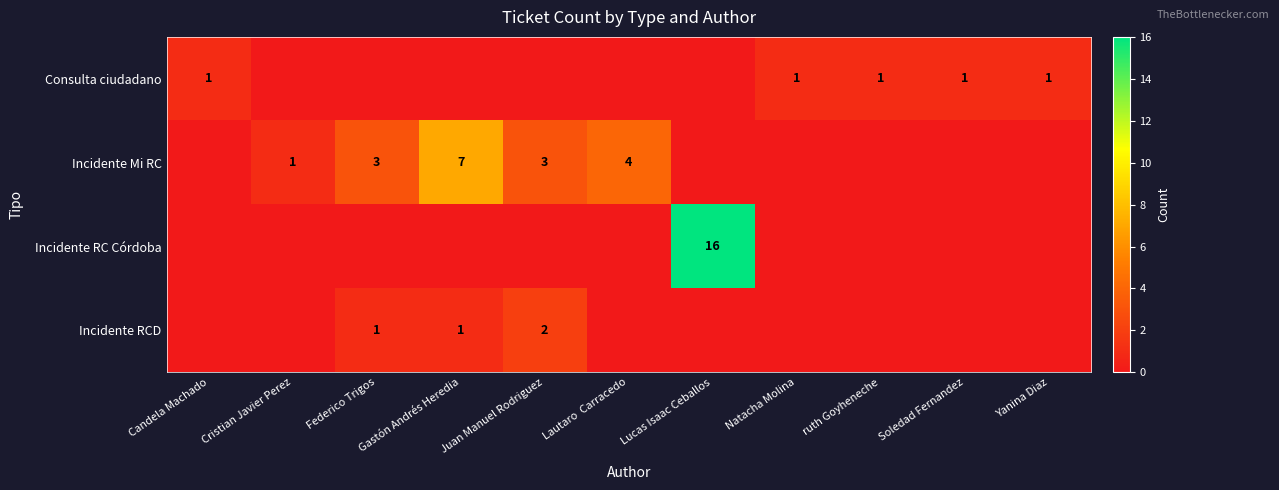

What is the greatest value displayed?

16